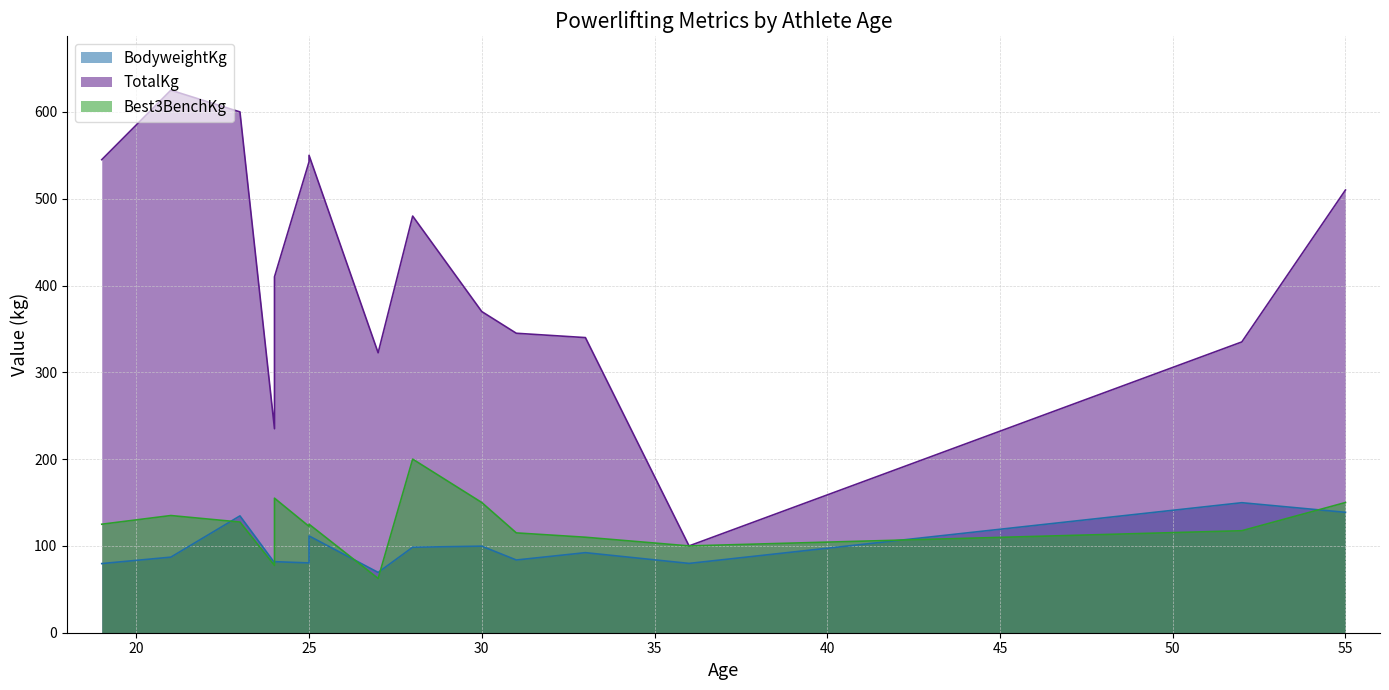

How many categories are shown in the chart?

15